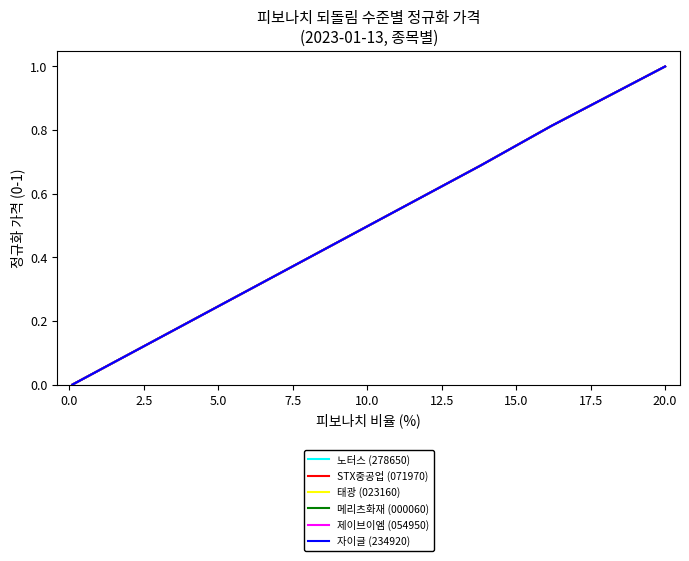

What are all the series names shown in the legend?

노터스 (278650), STX중공업 (071970), 태광 (023160), 메리츠화재 (000060), 제이브이엠 (054950), 자이글 (234920)